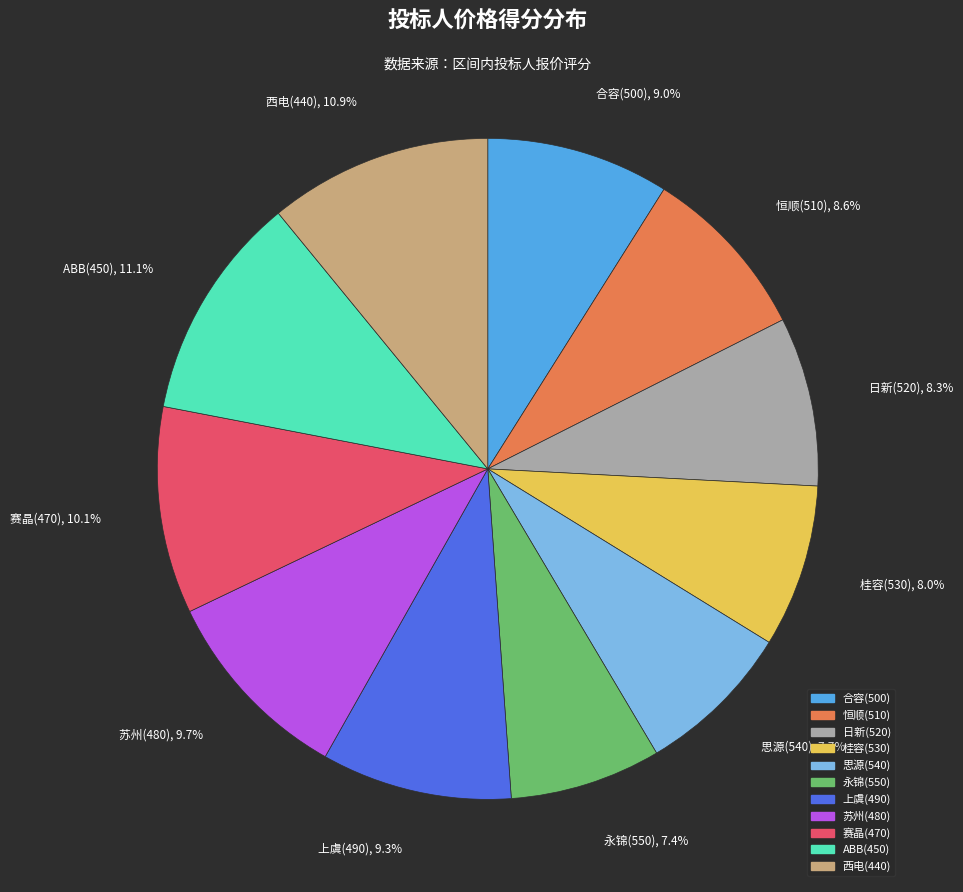

Is there any slice that represents more than half of the pie?

No